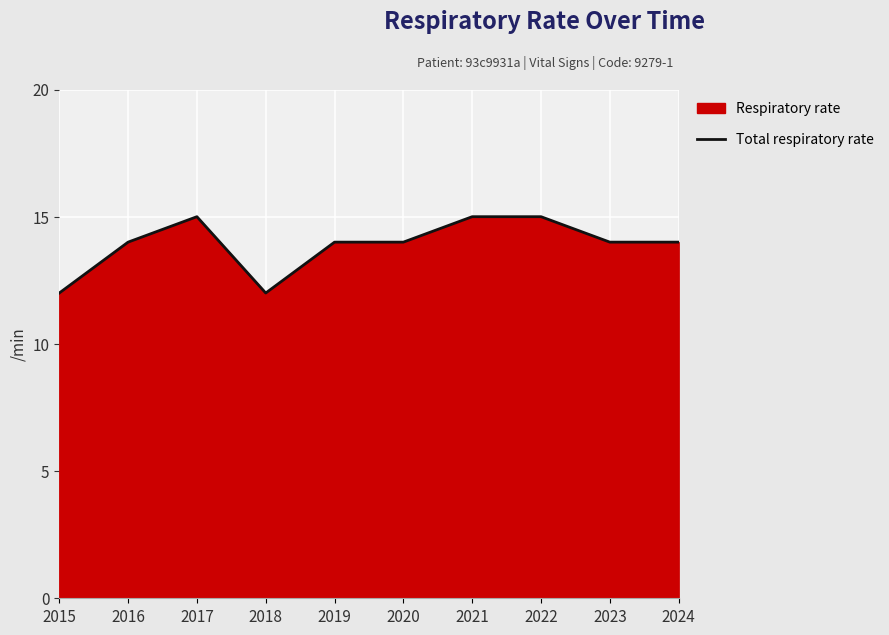

Reading left to right, list all the values displayed in this chart.

12	14	15	12	14	14	15	15	14	14